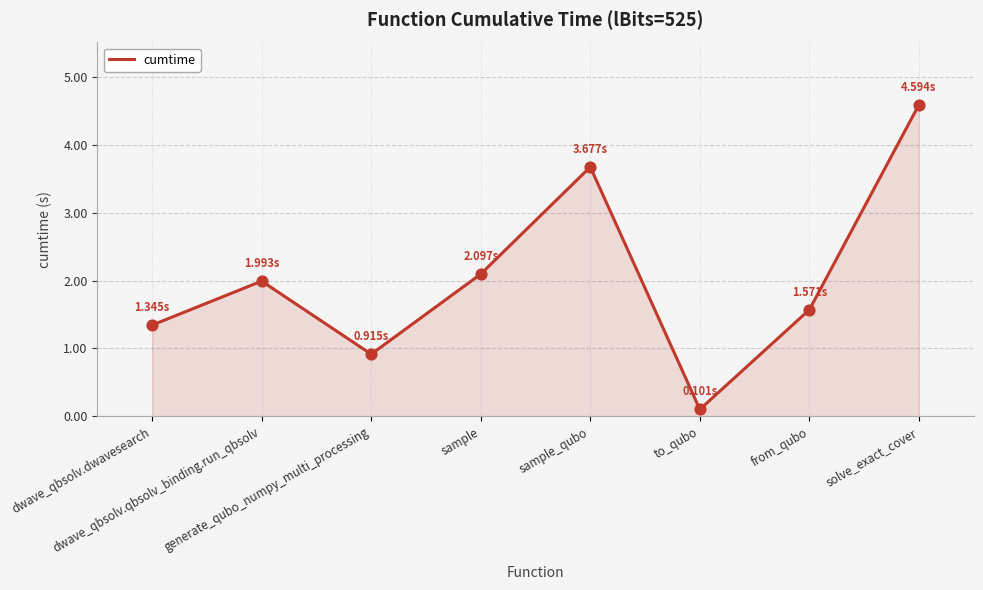

What is the ratio of the value at sample to the value at dwave_qbsolv.dwavesearch?

1.6